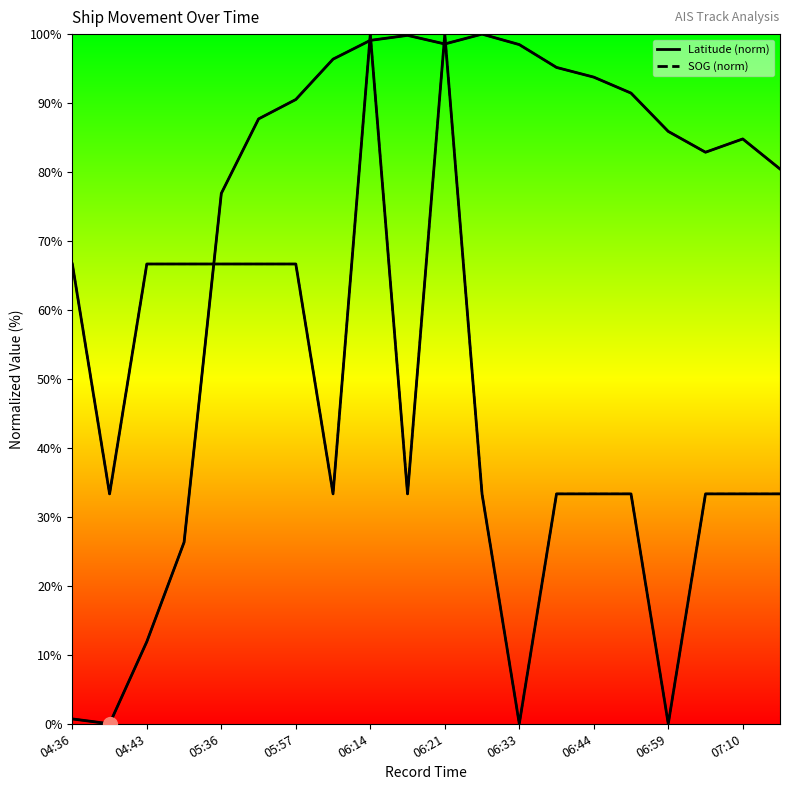

Does the chart have visible grid lines?

No